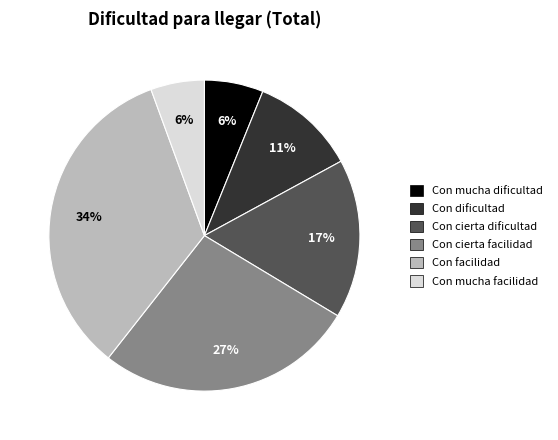

To the nearest percent, what portion does Con cierta dificultad represent?

17%